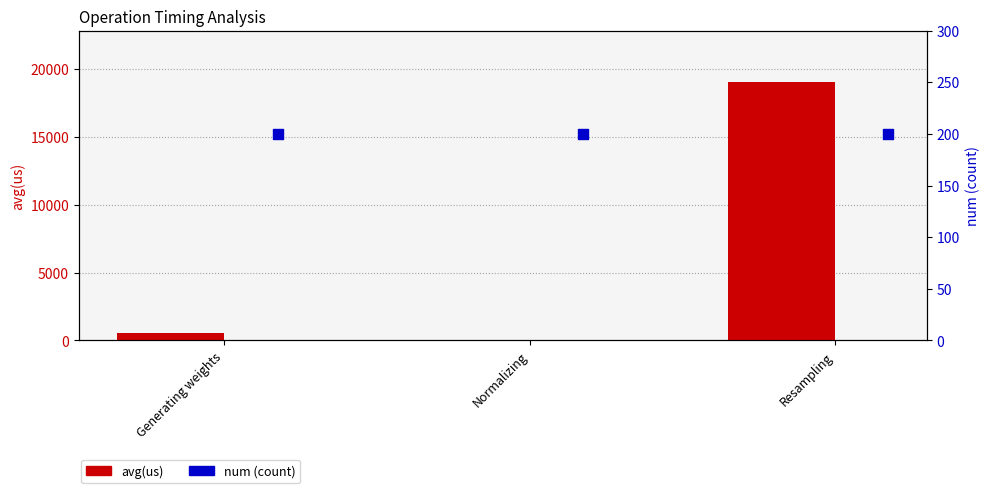

Which series reaches the minimum Y coordinate?

avg(us)